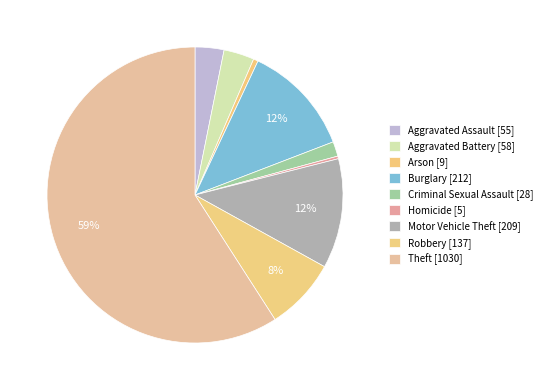

Is there a majority slice in this chart?

Yes